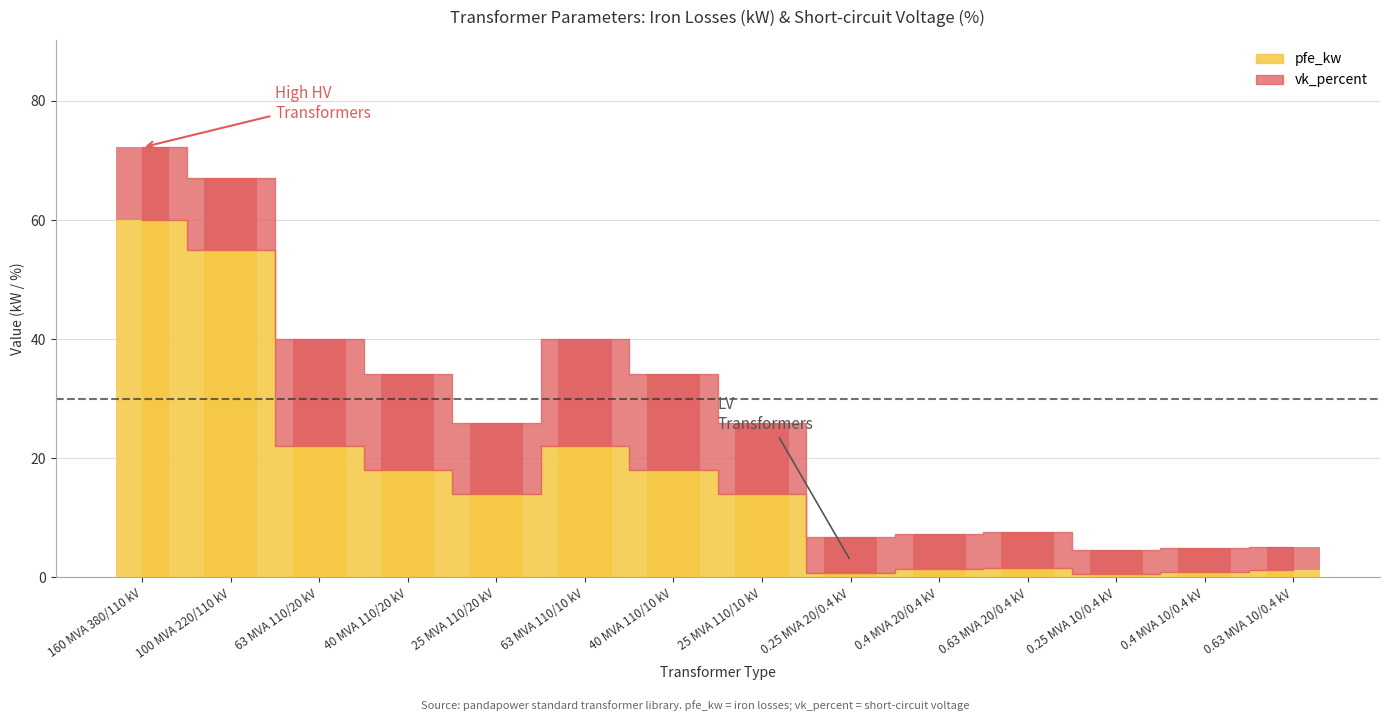

Which label corresponds to the smallest value in the chart?

0.25 MVA 10/0.4 kV